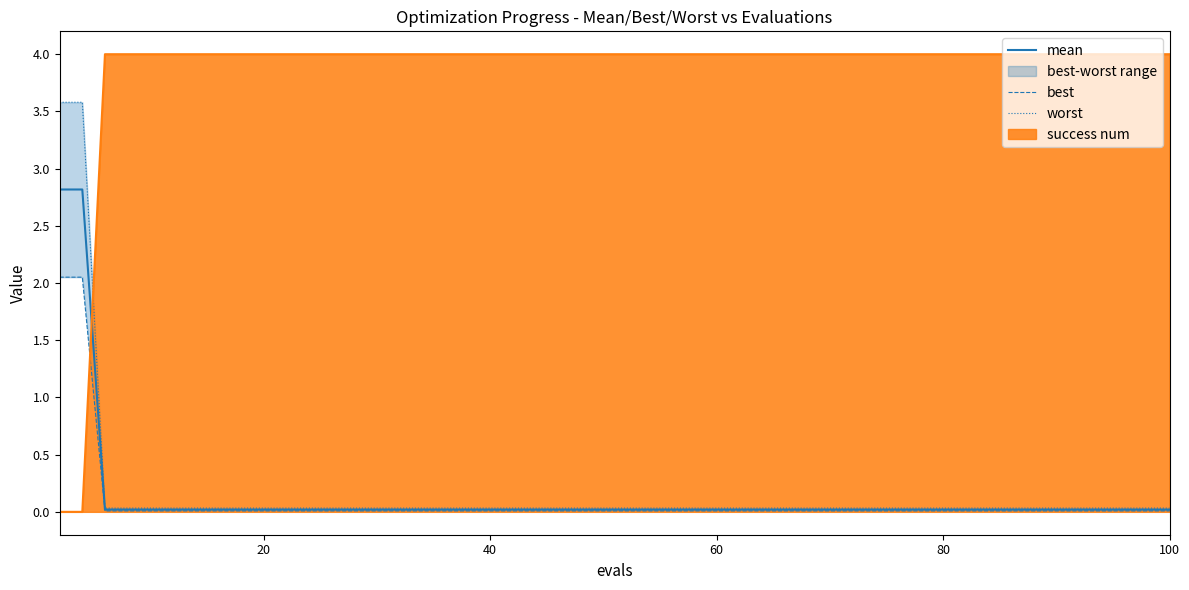

True or false: best and worst intersect in this chart.

False